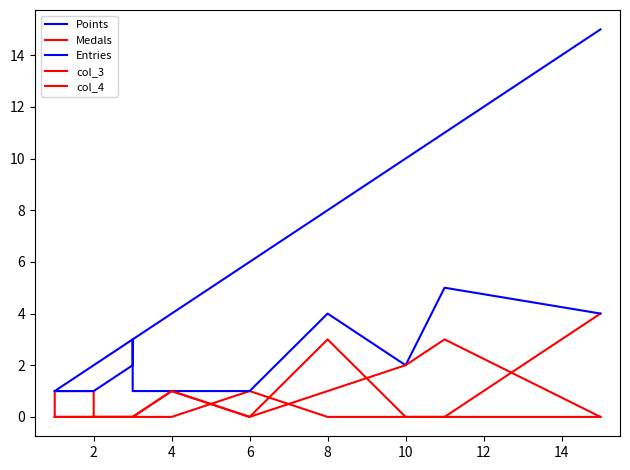

What is the greatest value displayed?

15